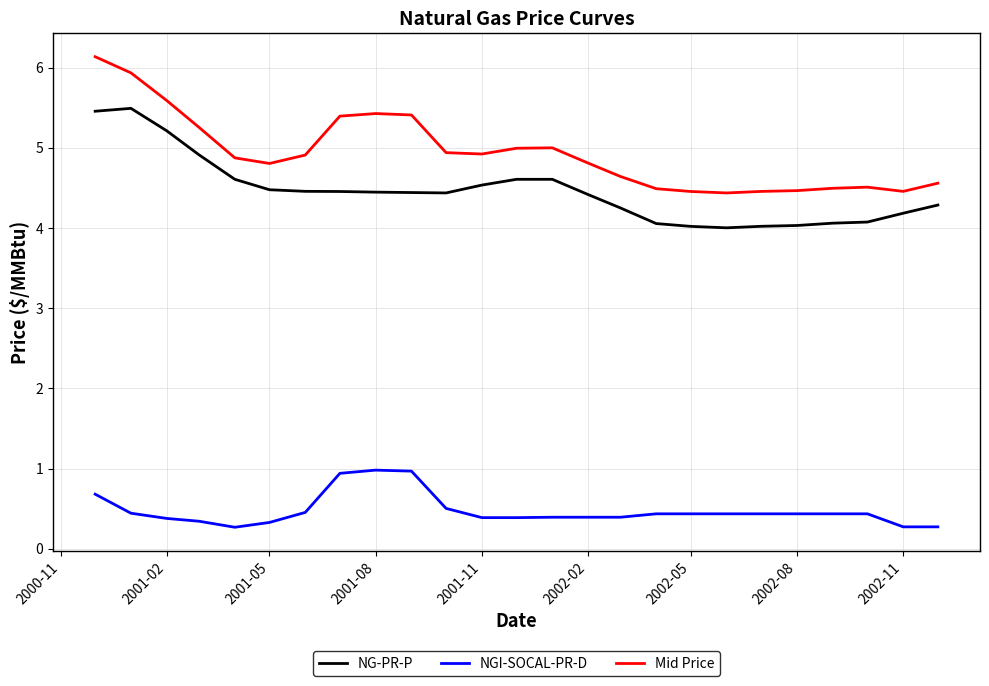

What is the minimum value for NGI-SOCAL-PR-D?

0.3